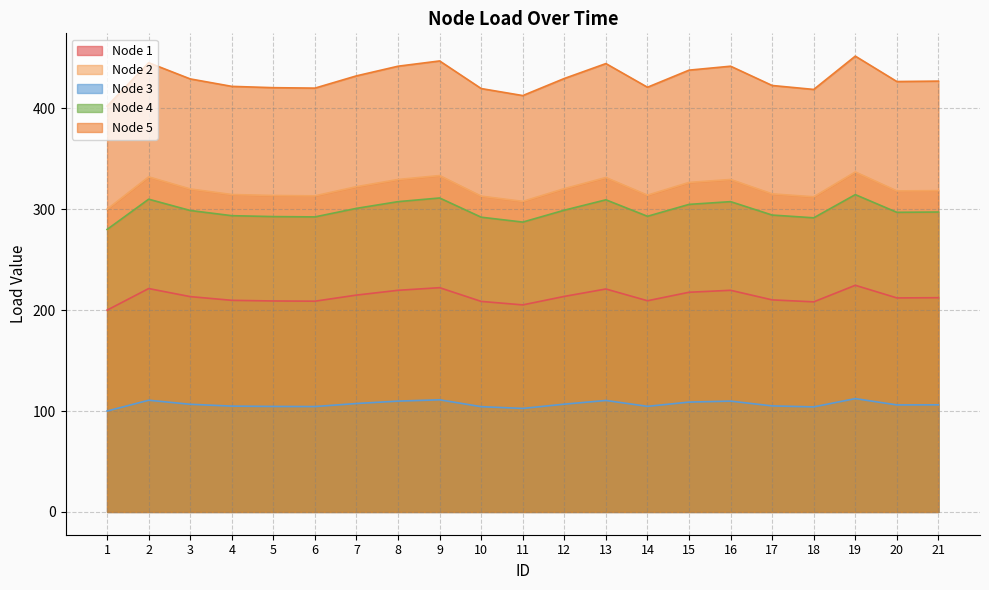

Which category has the lowest value in the Node 4 series?

1